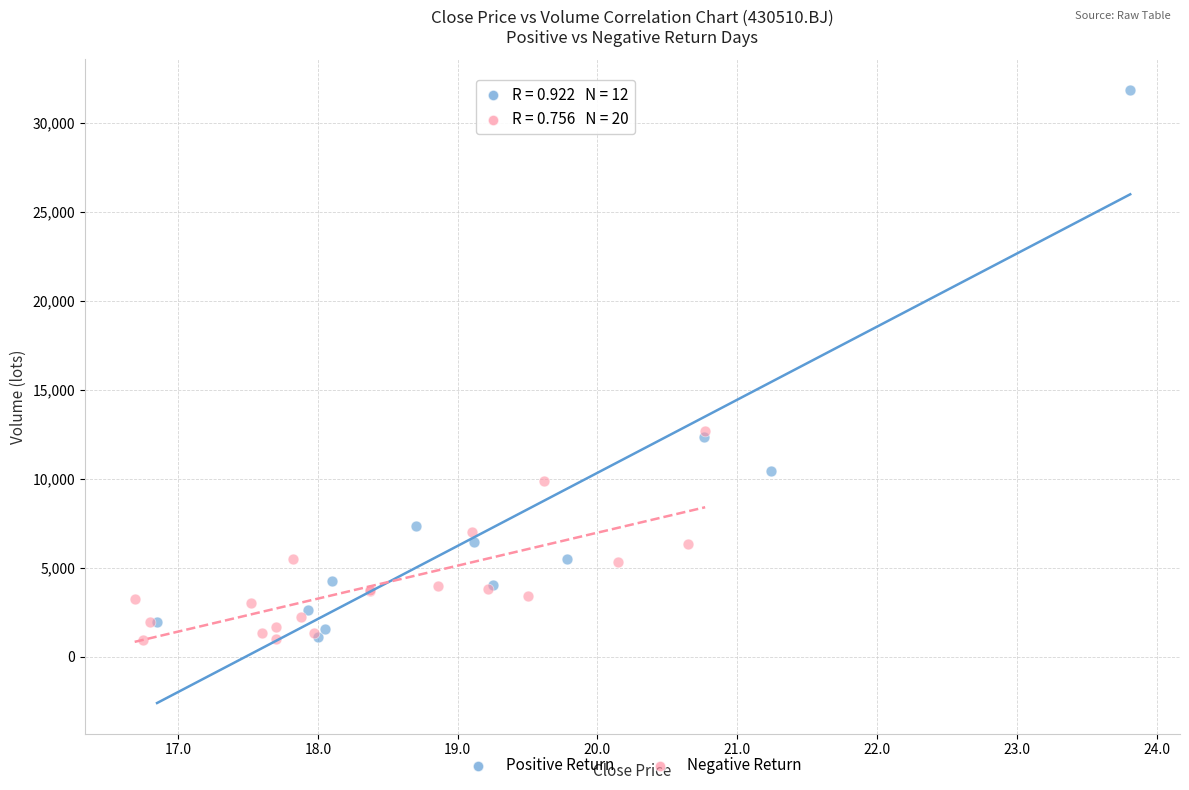

Which series has the widest spread of Y values?

Positive Return